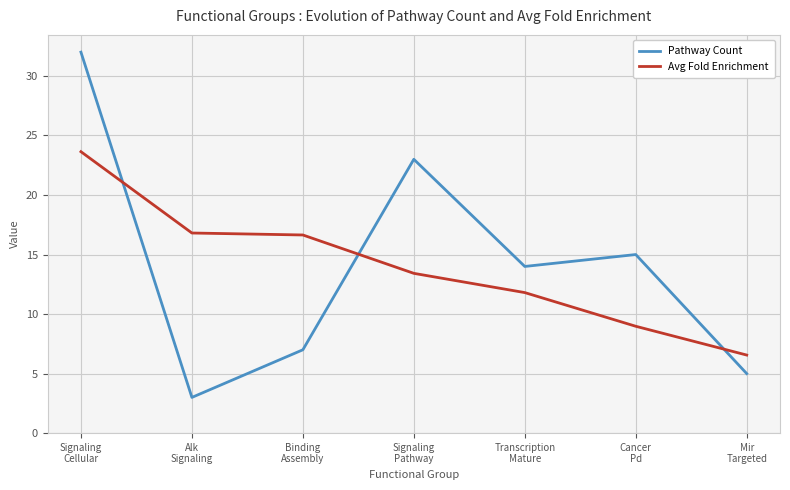

What is the maximum value for Pathway Count?

32.0